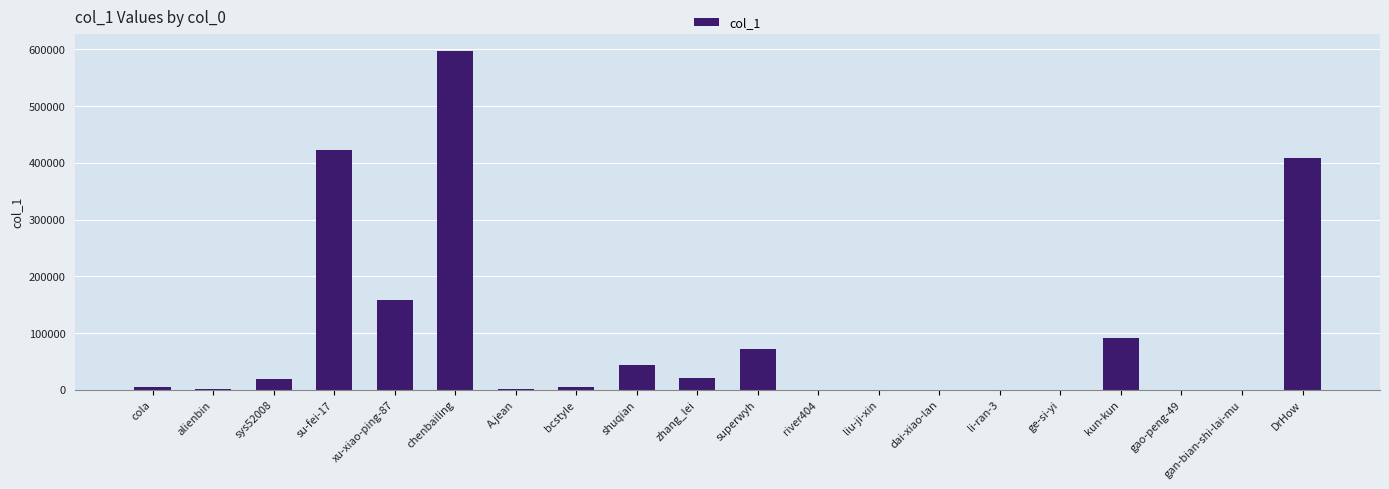

At which label does the data first exceed 5276?

sys52008